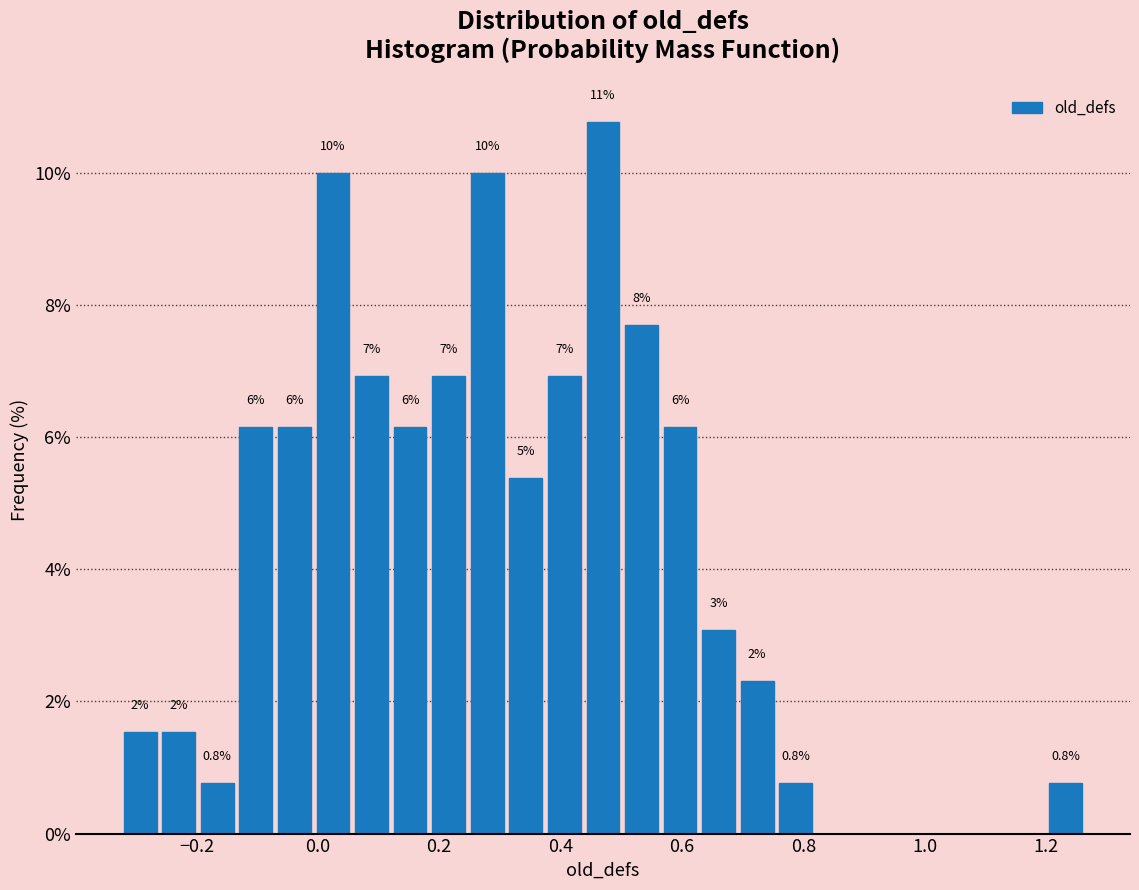

Around what value on the x-axis is the tallest bar? Give the approximate position of its centre, as read against the axis.

0.46